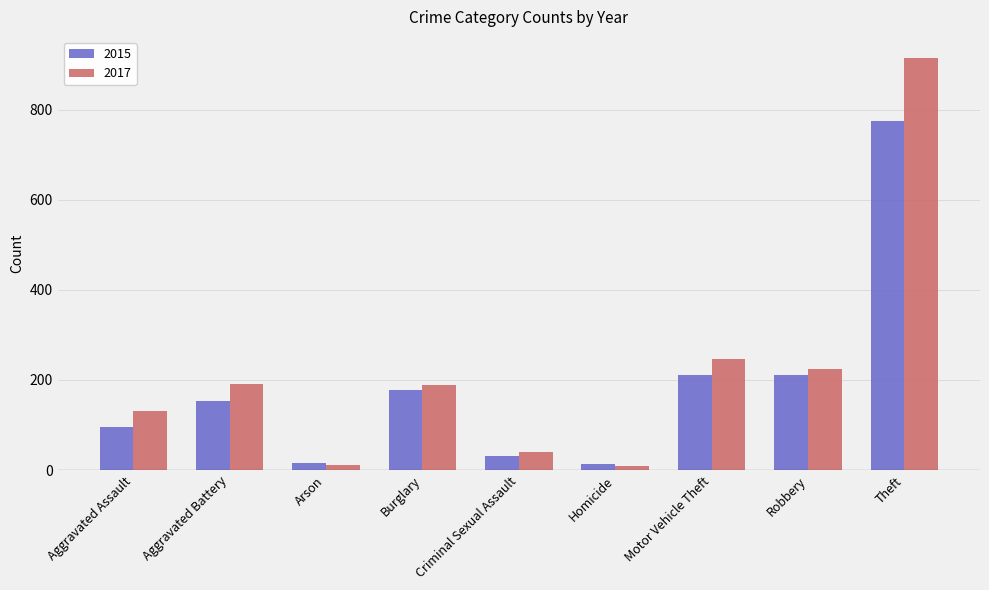

What is the lowest value of the 2015 series?

13